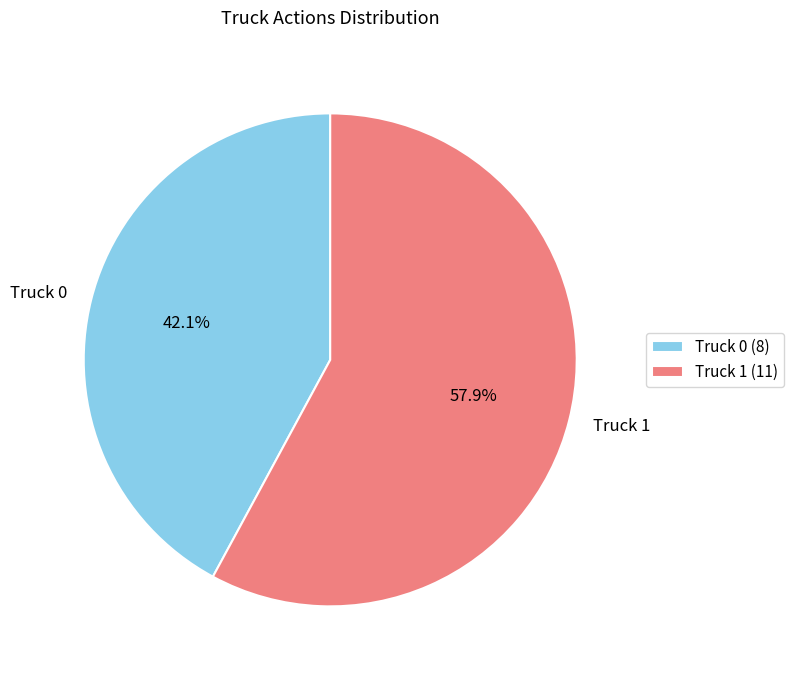

Is the sum of Truck 1 and Truck 0 greater than half?

Yes